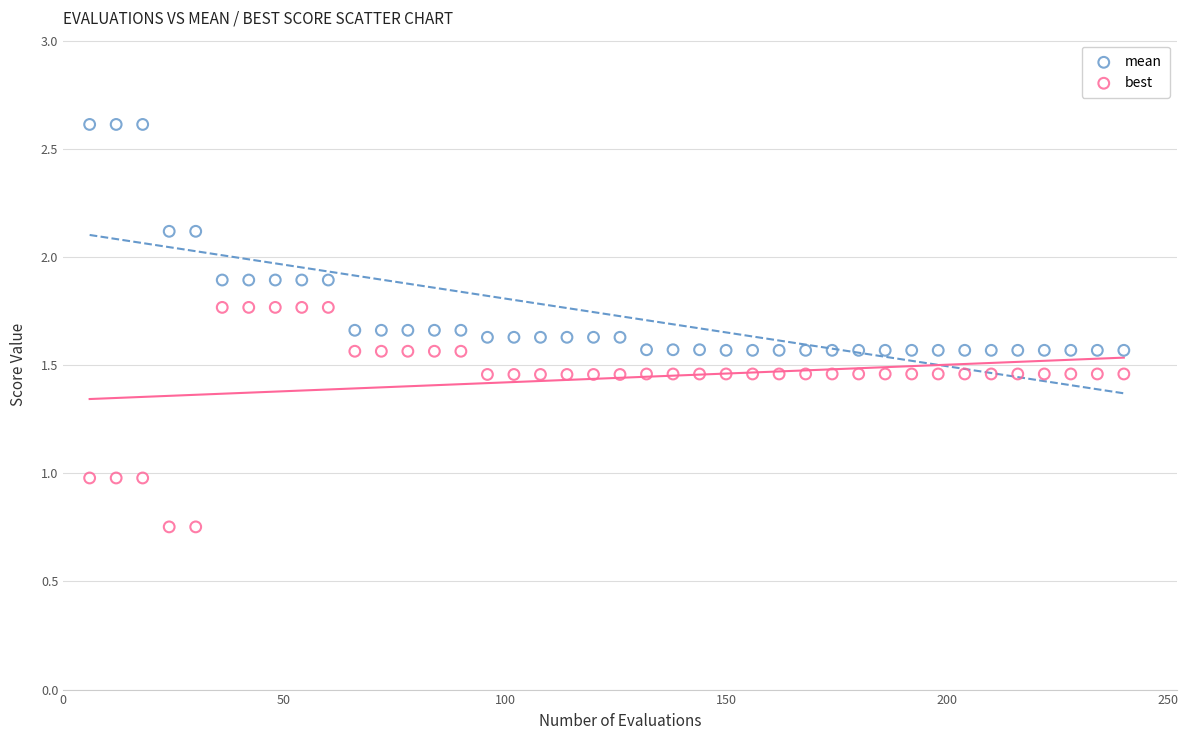

Which series has the widest spread of Y values?

mean